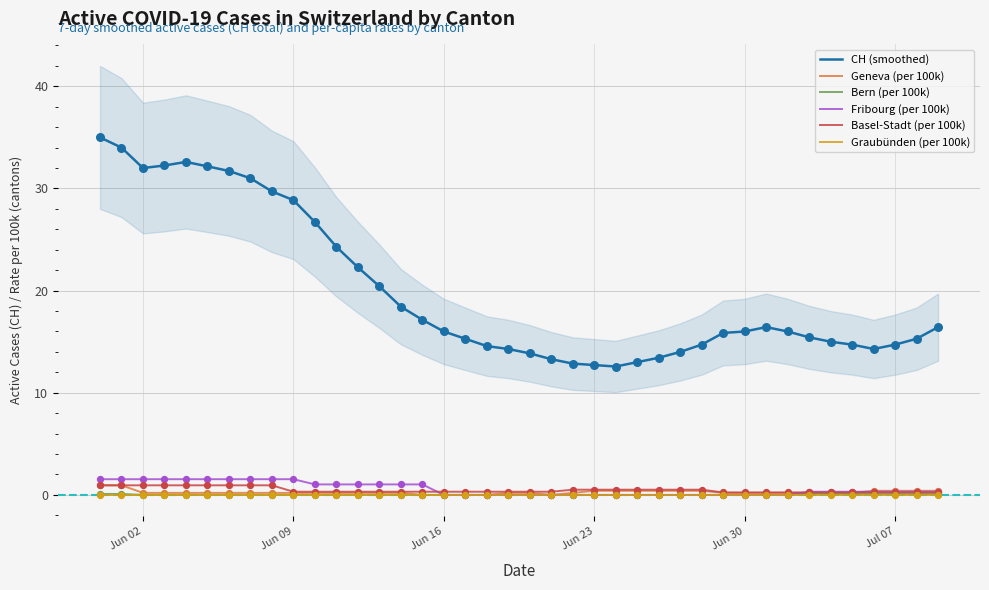

Which series has the largest total across all categories?

CH (smoothed)